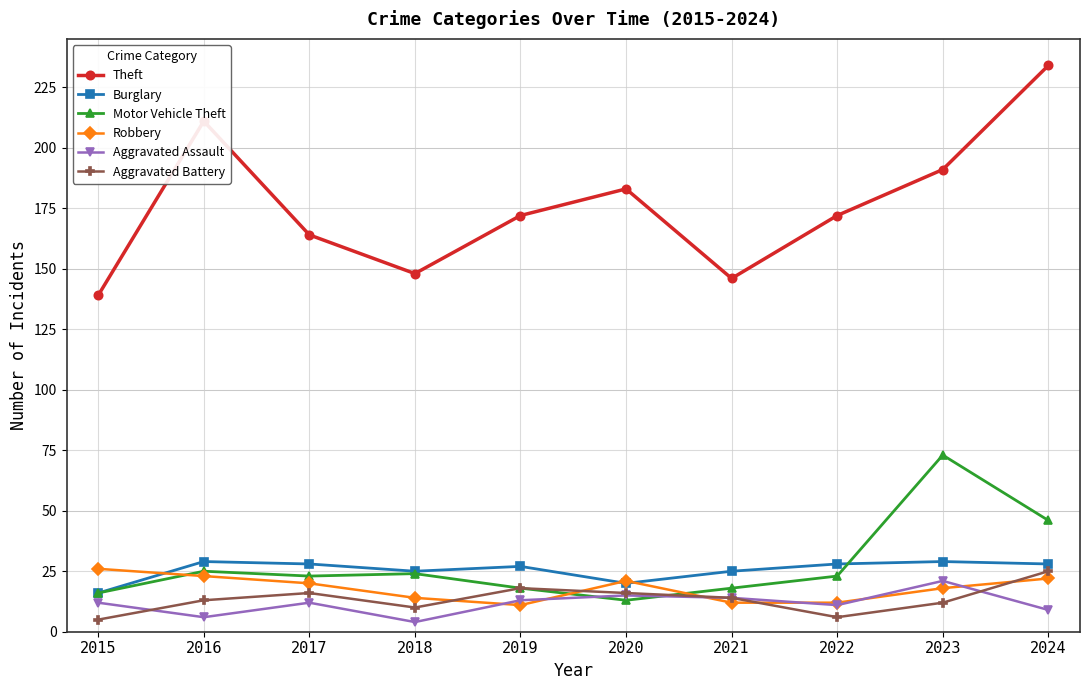

What is the lowest value of the Theft series?

139